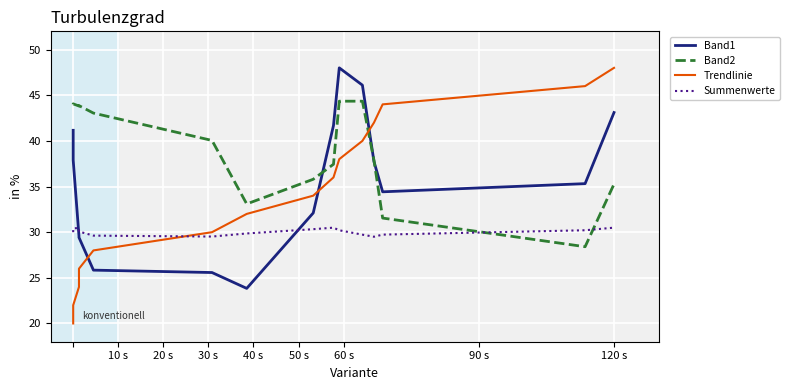

What is the maximum value shown in the chart?

48.0